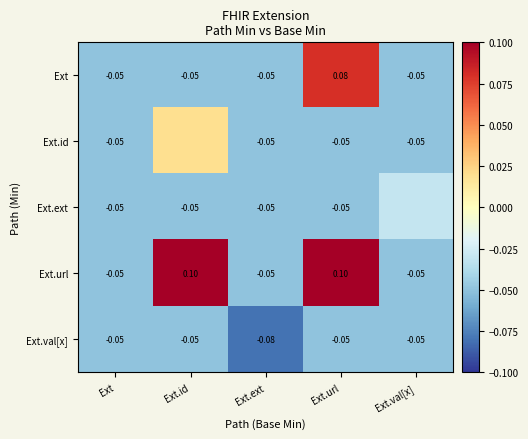

At which label does Ext.val[x] reach its minimum?

Ext.ext